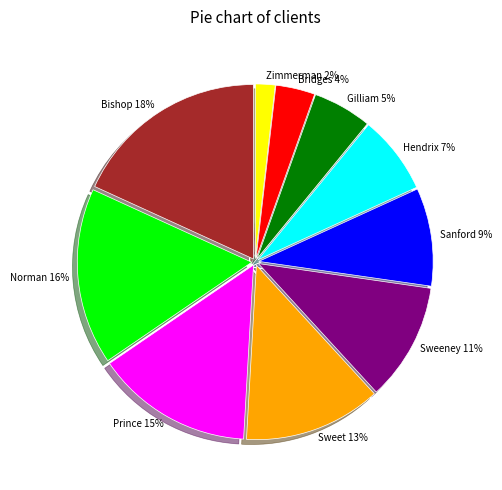

Does any single category account for the majority?

No